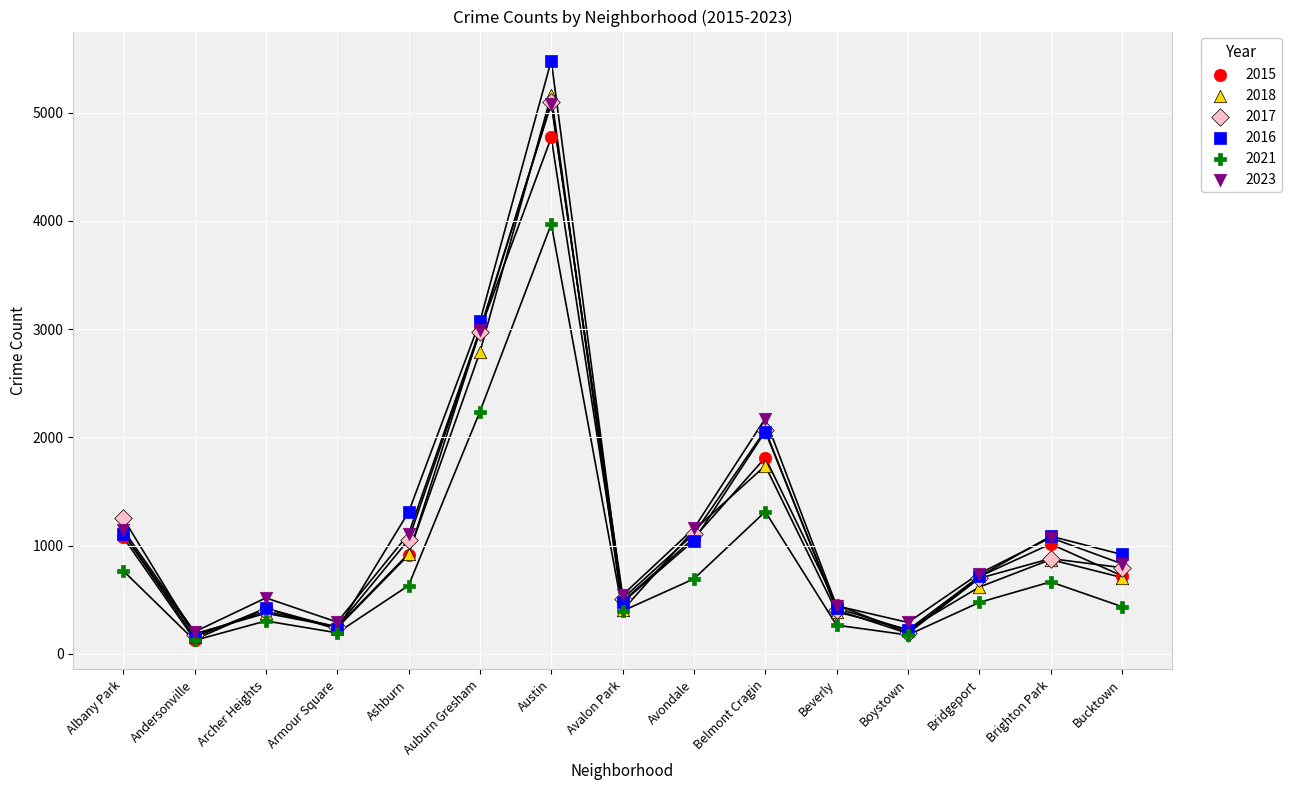

Which series contains the highest Y value?

2016